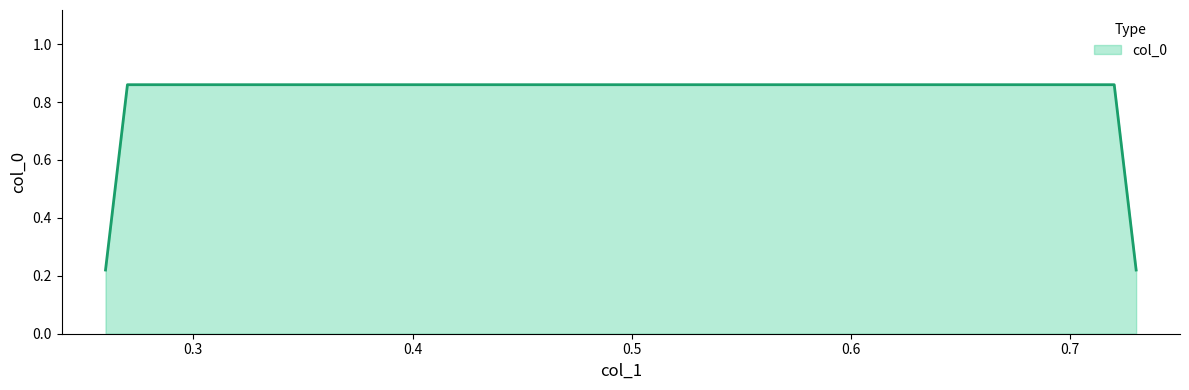

What is the sum of all values?

2.2